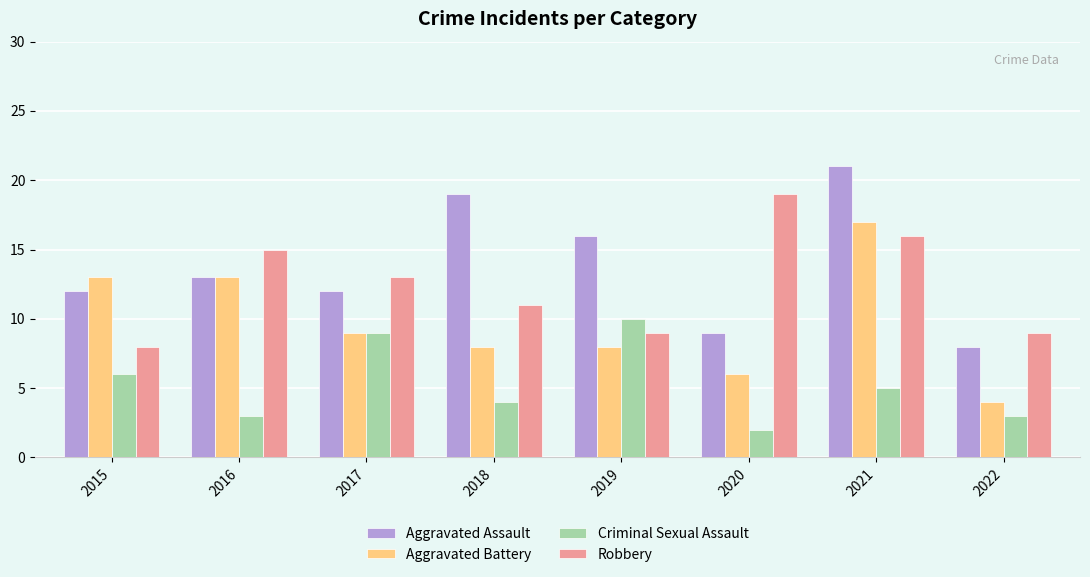

What is the approximate value of Aggravated Assault at 2022?

8